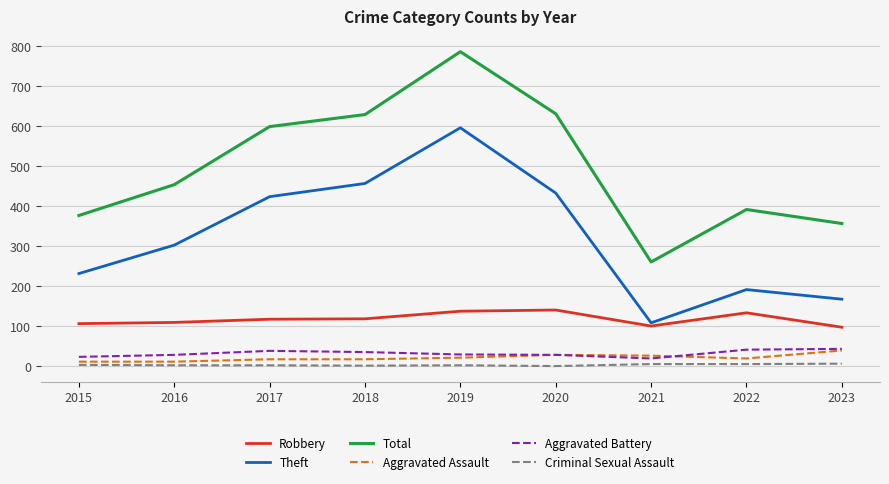

At how many categories does at least one series exceed 713?

1